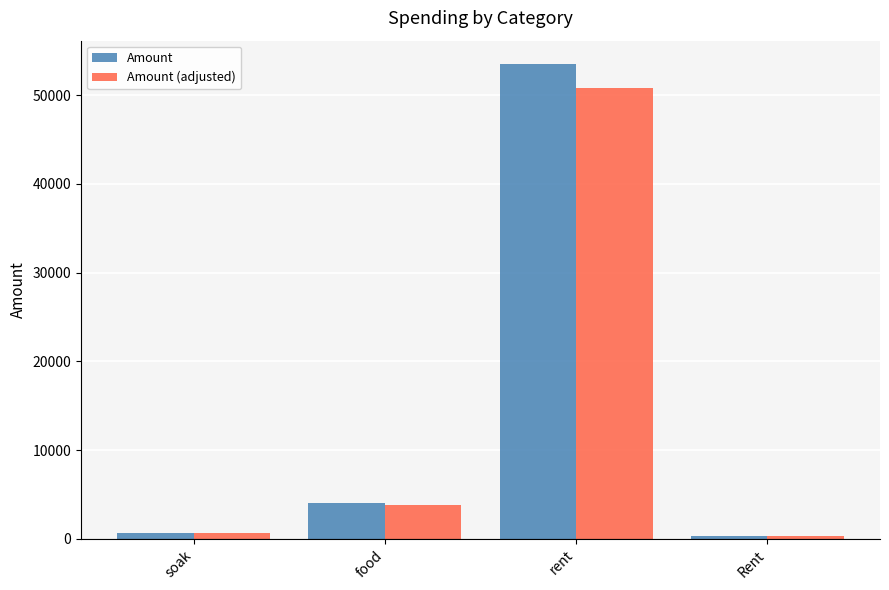

What is the greatest value displayed?

53477.0